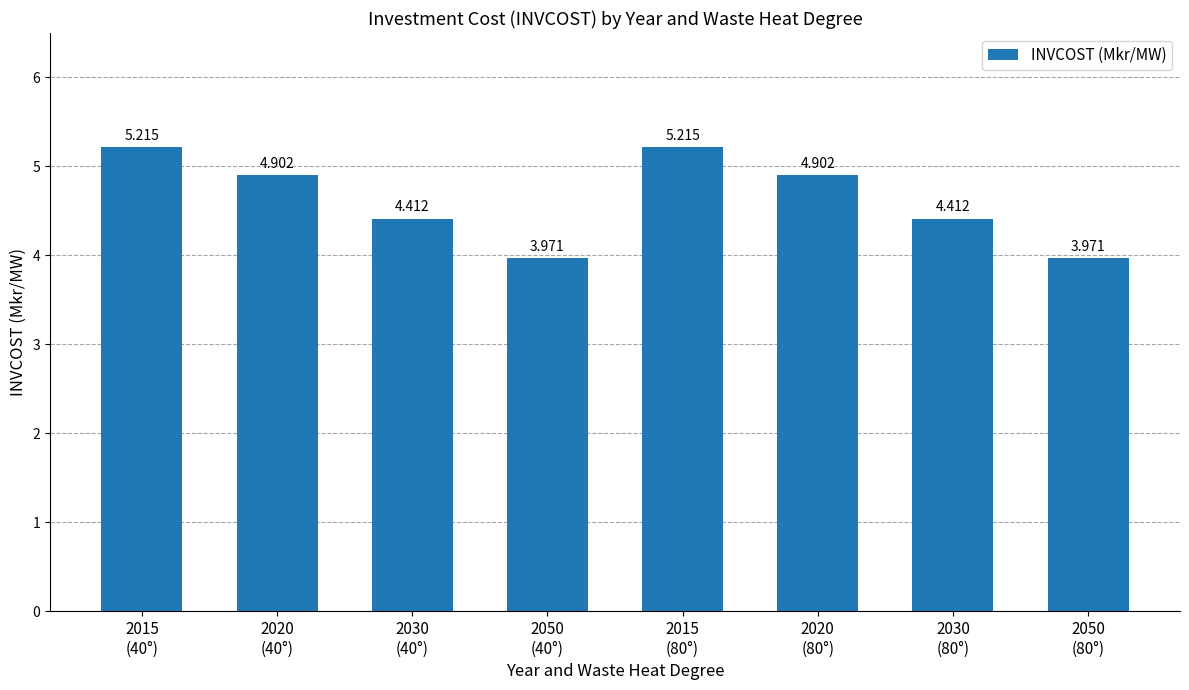

The chart shows a value of 6.8 at 2030
(80°). True or false?

False